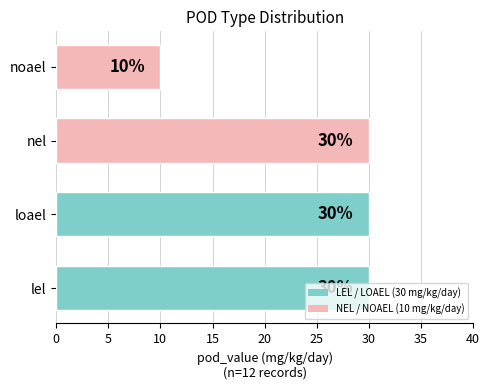

At which category does the chart reach its minimum across all series?

noael